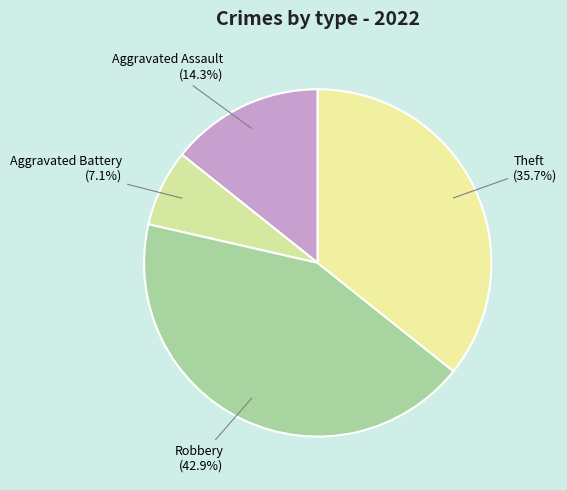

Count the number of slices in the pie.

4